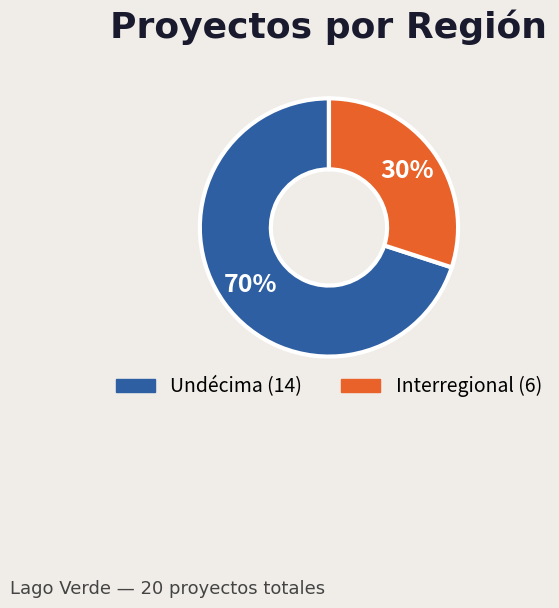

To the nearest percent, what is the difference between the largest and smallest slice percentages?

40%